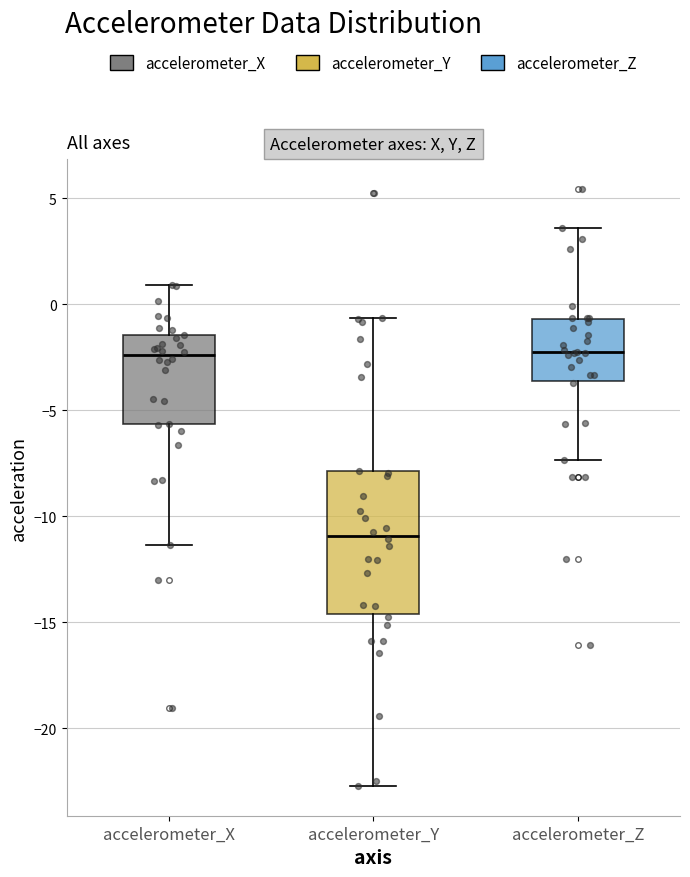

Reading left to right, transcribe this box plot: for each box, give where its median line is, the range the box spans, and where its two whiskers end, as read against the y-axis. The values are not printed on the chart, so give them approximately, as read against the axis.

accelerometer_X: median -2.5, box -5.5 to -1.5, whiskers -11.5 to 1.0
accelerometer_Y: median -11.0, box -14.5 to -8.0, whiskers -22.5 to -0.5
accelerometer_Z: median -2.5, box -3.5 to -0.5, whiskers -7.5 to 3.5